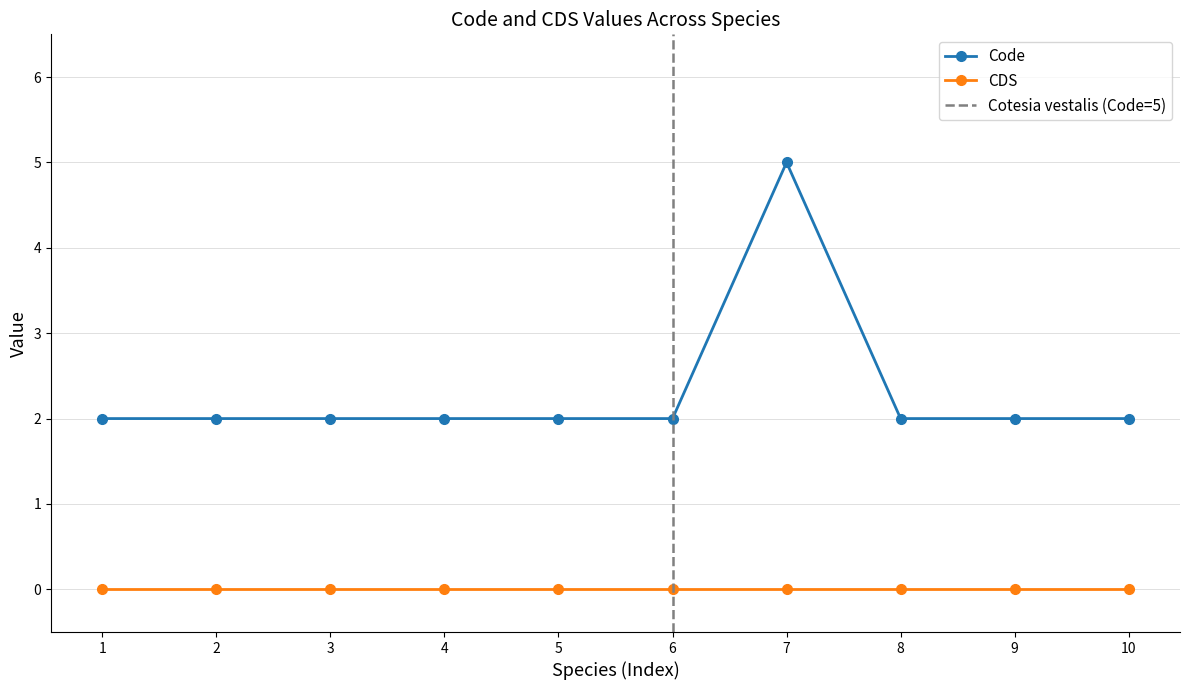

What is the value of the Code point at the 9th from the left?

2